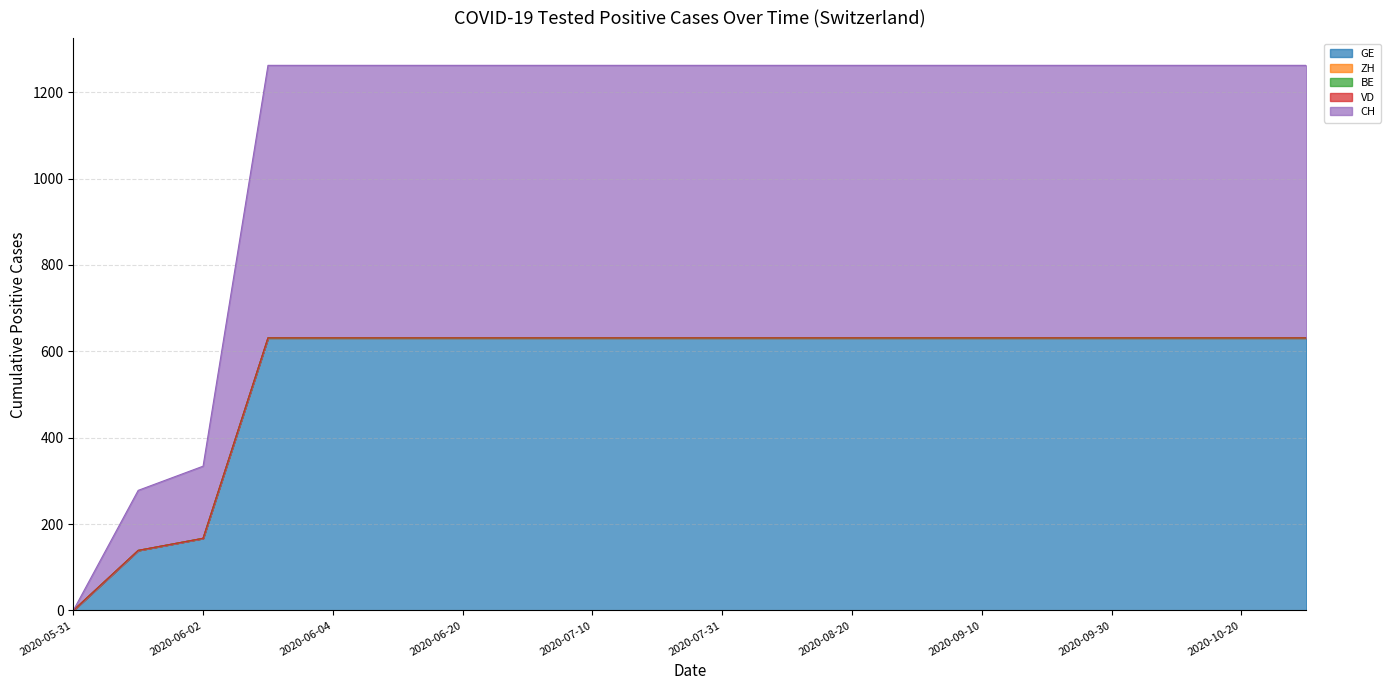

The BE series shows 0 at 2020-09-30. True or false?

True